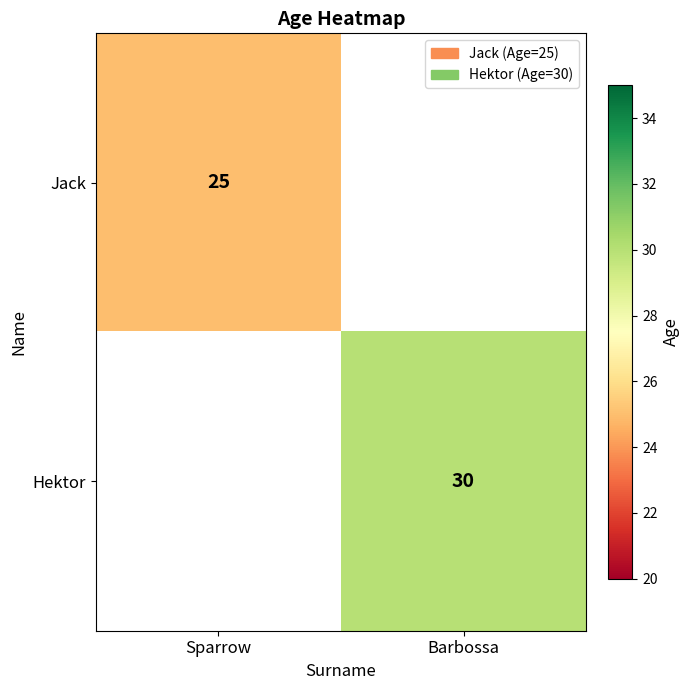

True or false: Hektor has a value of 8.3 at Barbossa.

False